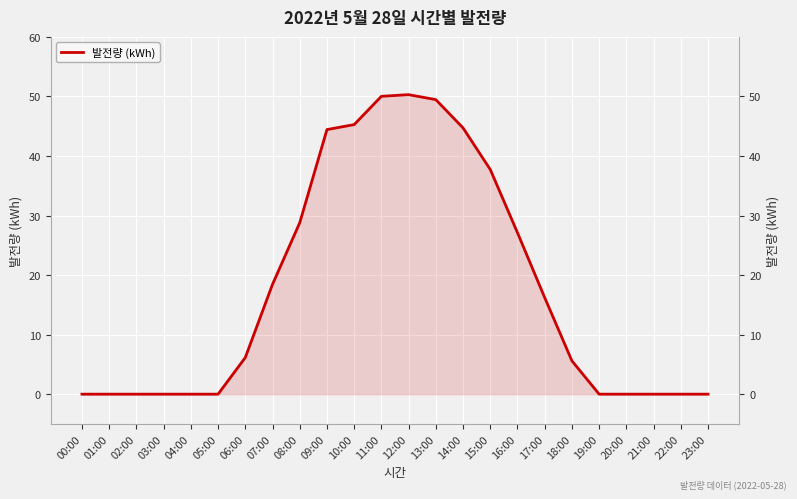

The value at 16:00 is 27.1. True or false?

True